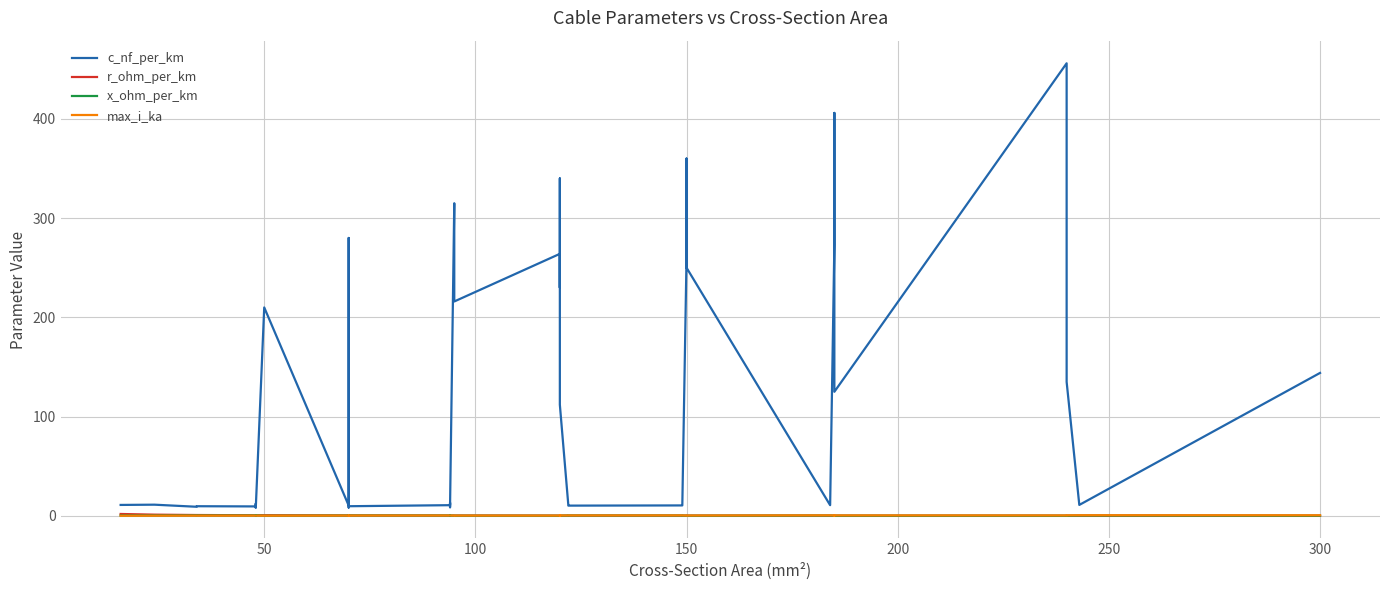

How many interior local peaks does the max_i_ka series have?

6